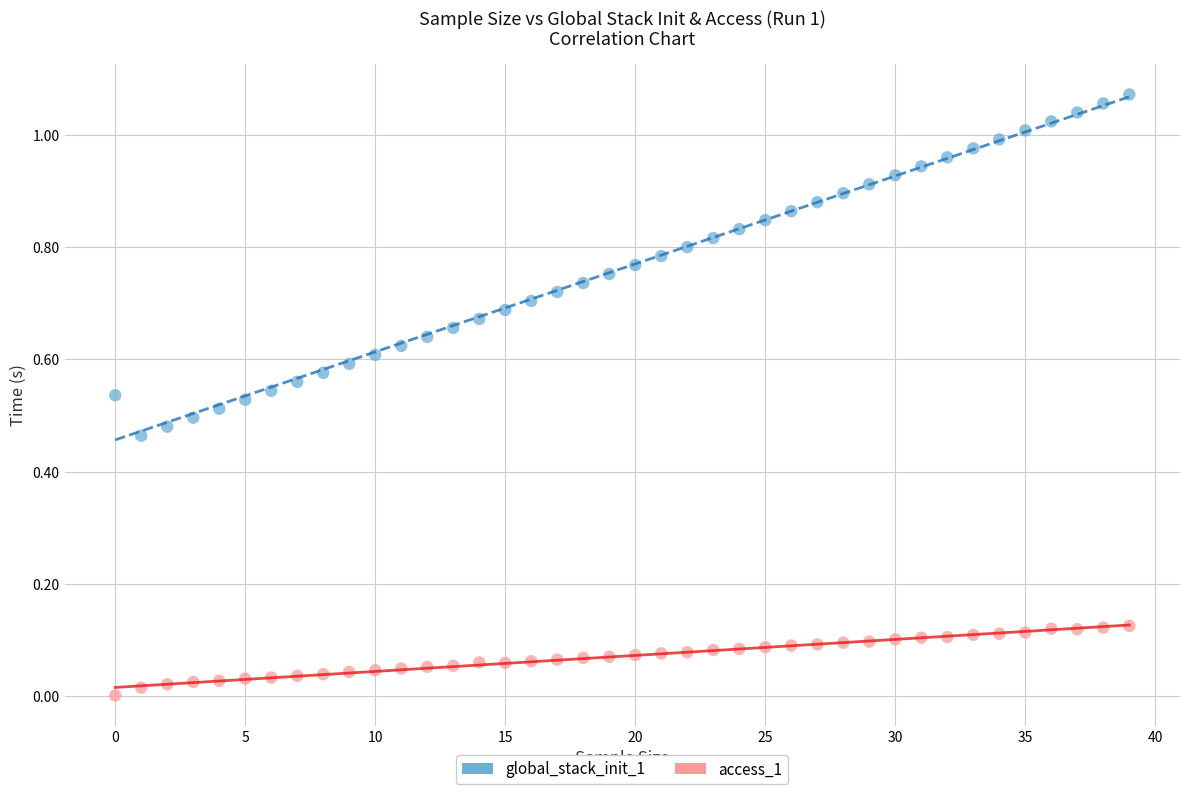

Which series reaches the minimum Y coordinate?

access_1